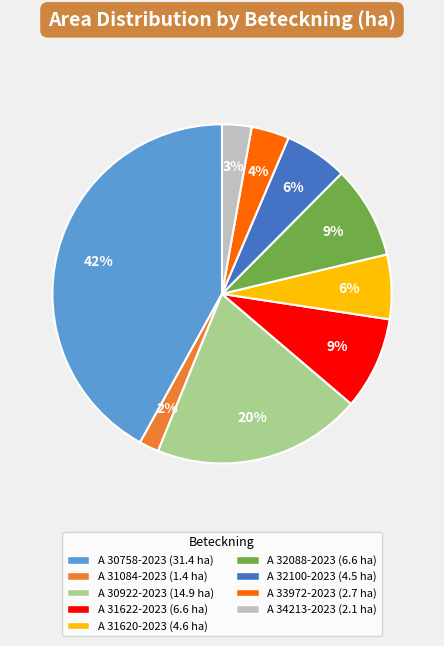

What percentage is the A 32100-2023 slice, to the nearest percent?

6%